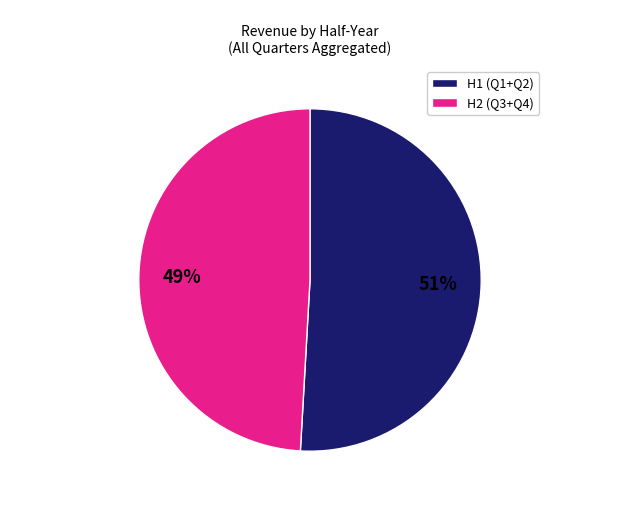

To the nearest percent, what is the difference between the largest and smallest slice percentages?

2%